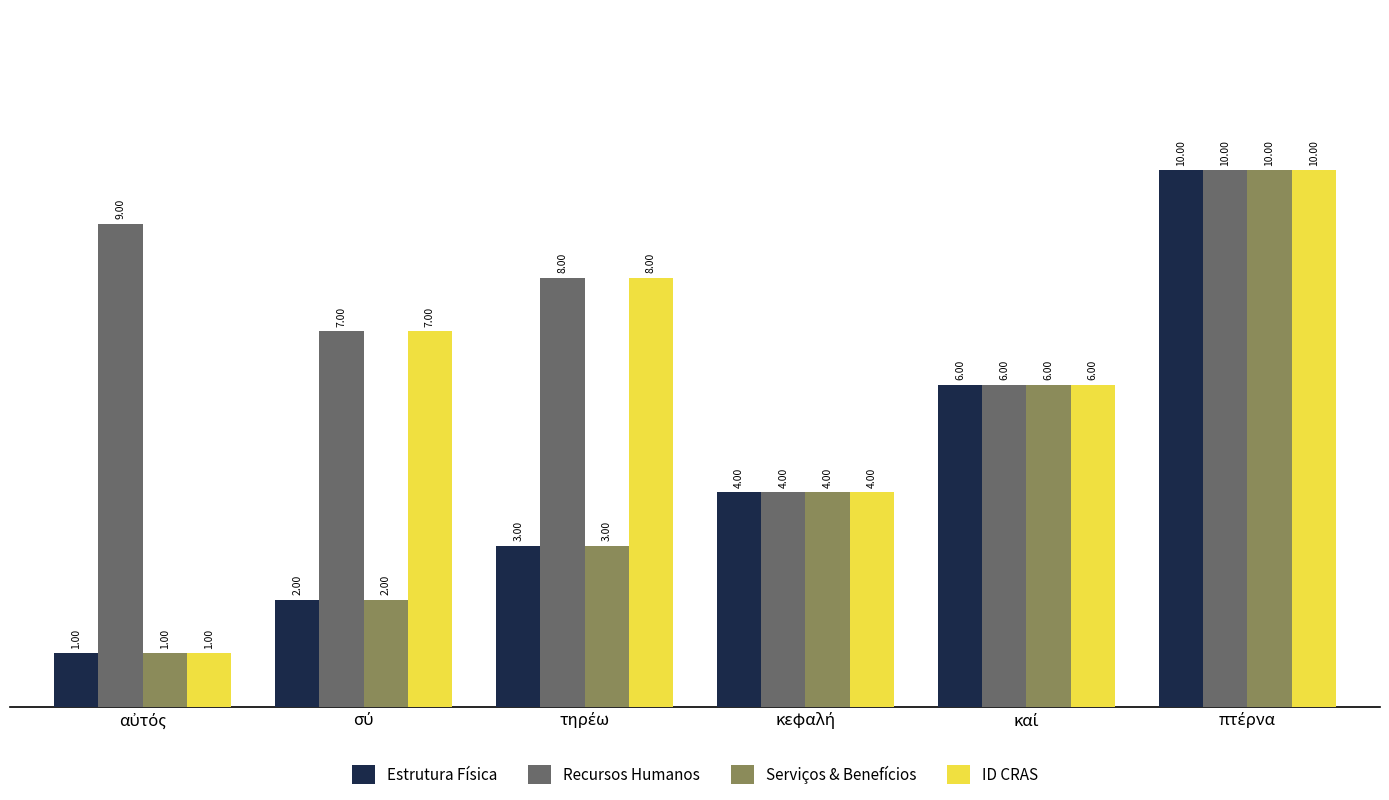

What is the difference between the maximum and minimum values in the Estrutura Física series?

9